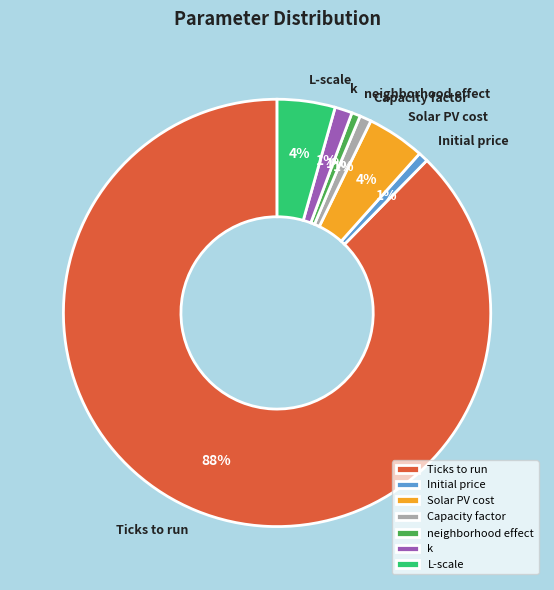

Which slice is the largest?

Ticks to run